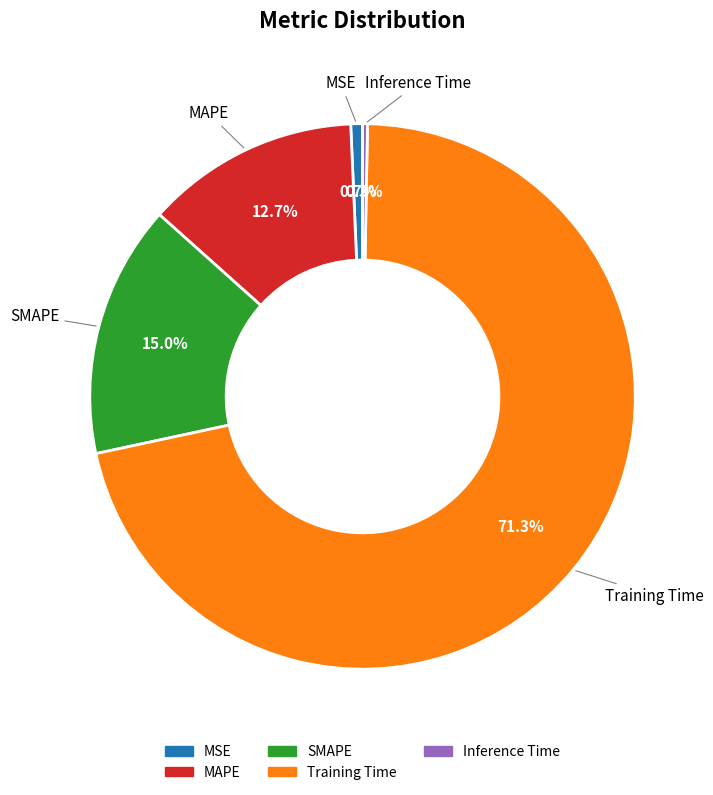

What is the largest slice in the pie chart?

Training Time